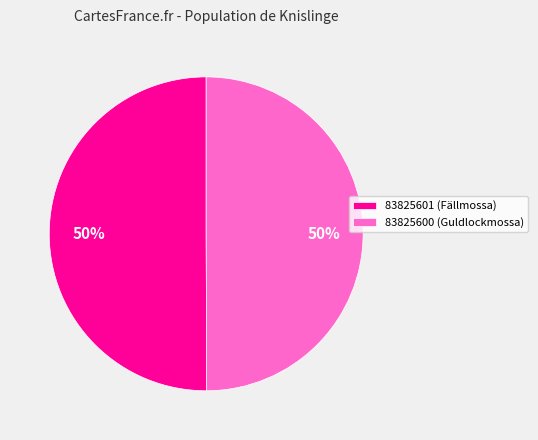

Combined, do 83825601 (Fällmossa) and 83825600 (Guldlockmossa) account for over 50%?

Yes